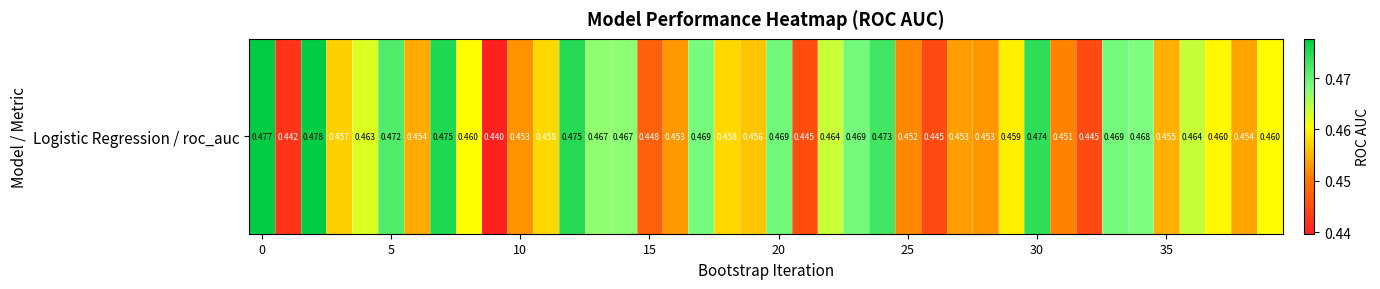

What is the average value?

0.5